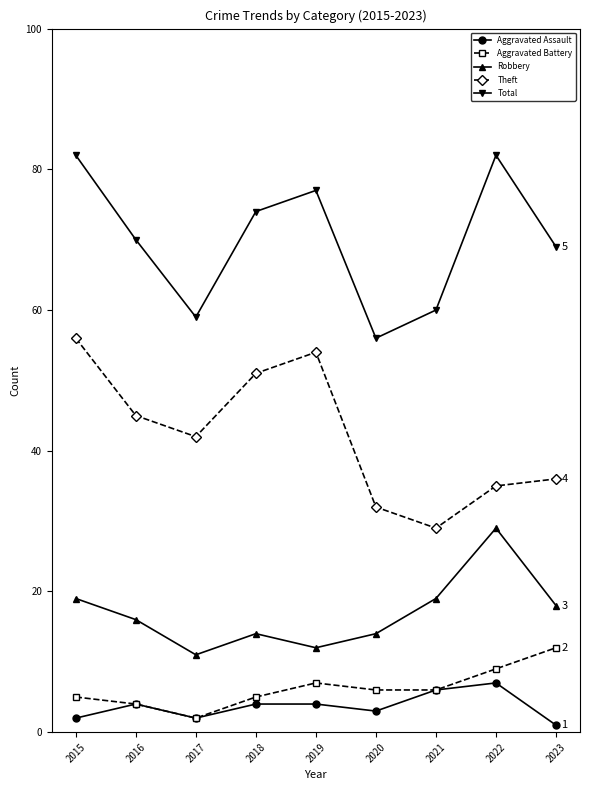

What is the smallest value displayed?

1